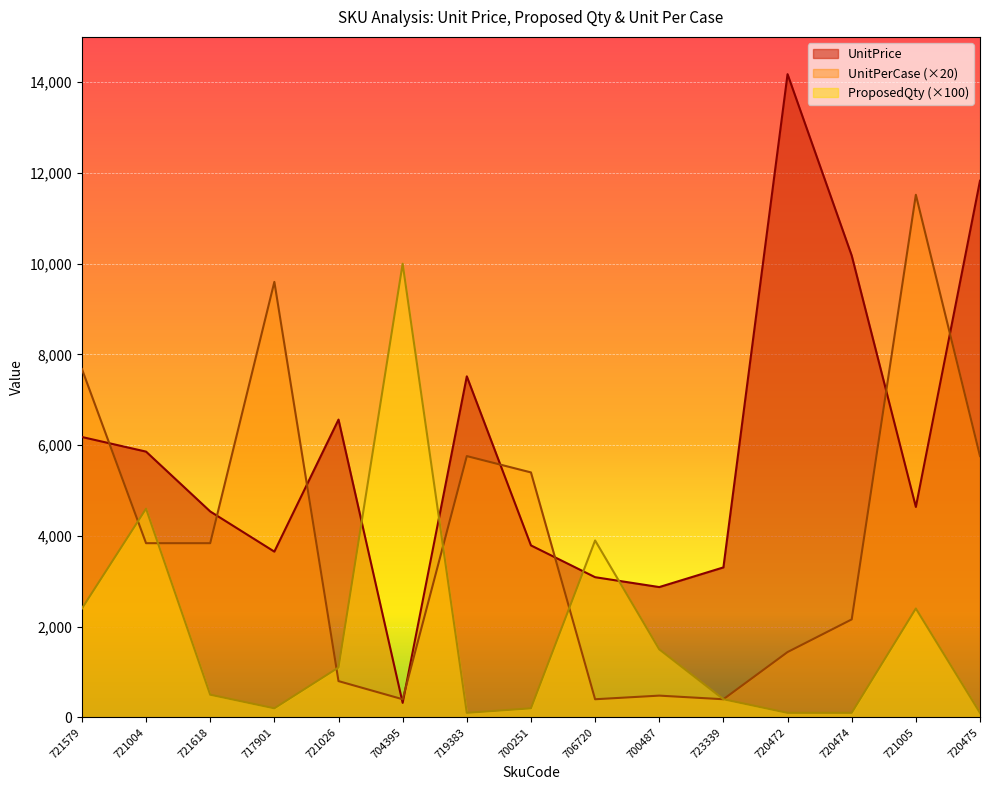

Which series changed the most between 704395 and 706720?

ProposedQty (×100)